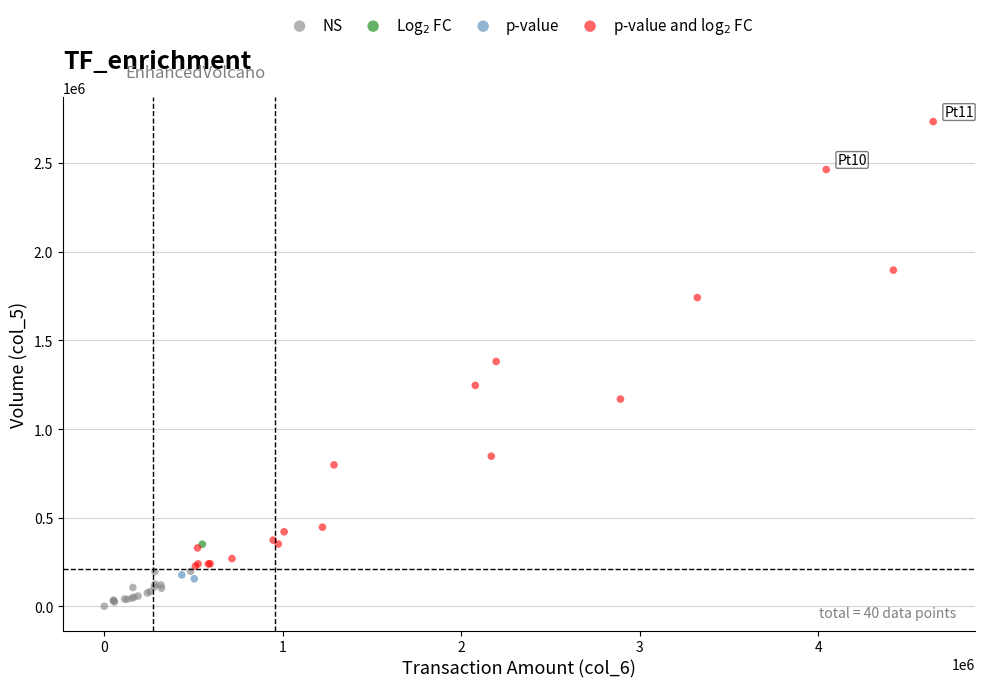

Which series contains the highest Y value?

p-value and log$_2$ FC